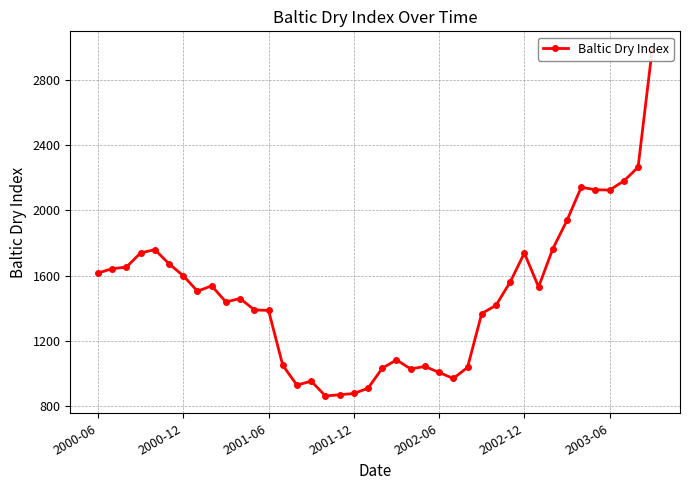

Where is the data nearest to the value 1927?

33